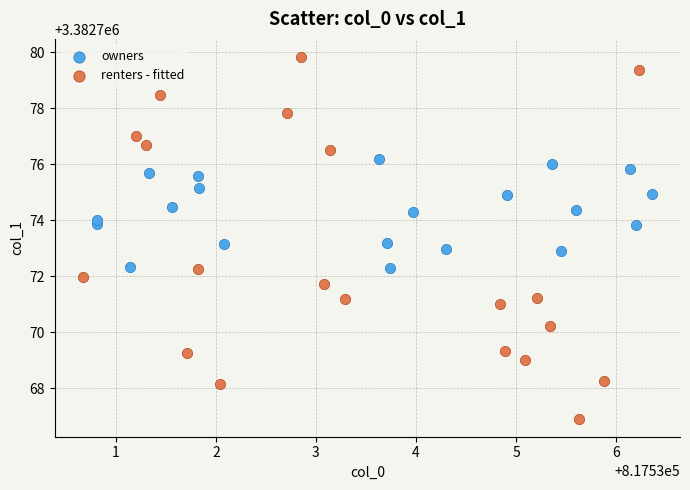

Which series contains the lowest Y value?

renters - fitted